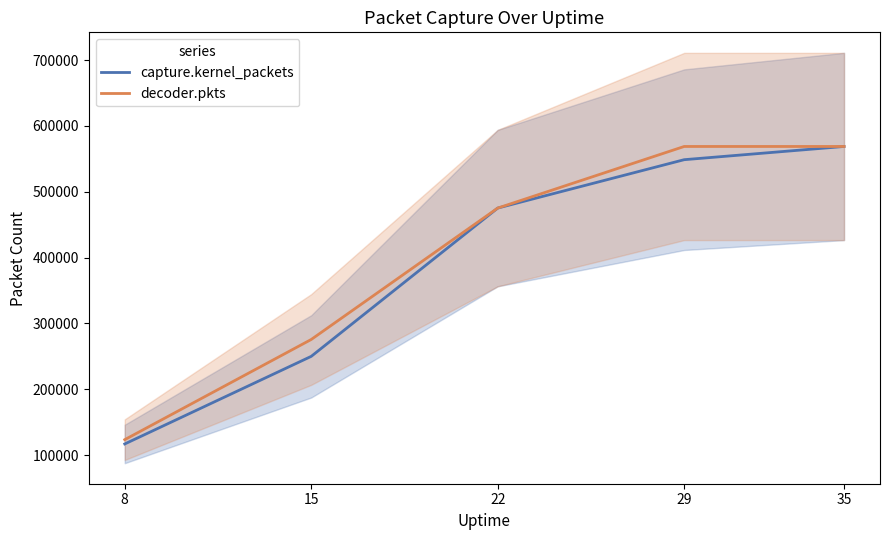

Is it true that decoder.pkts equals 780757 at 35?

False